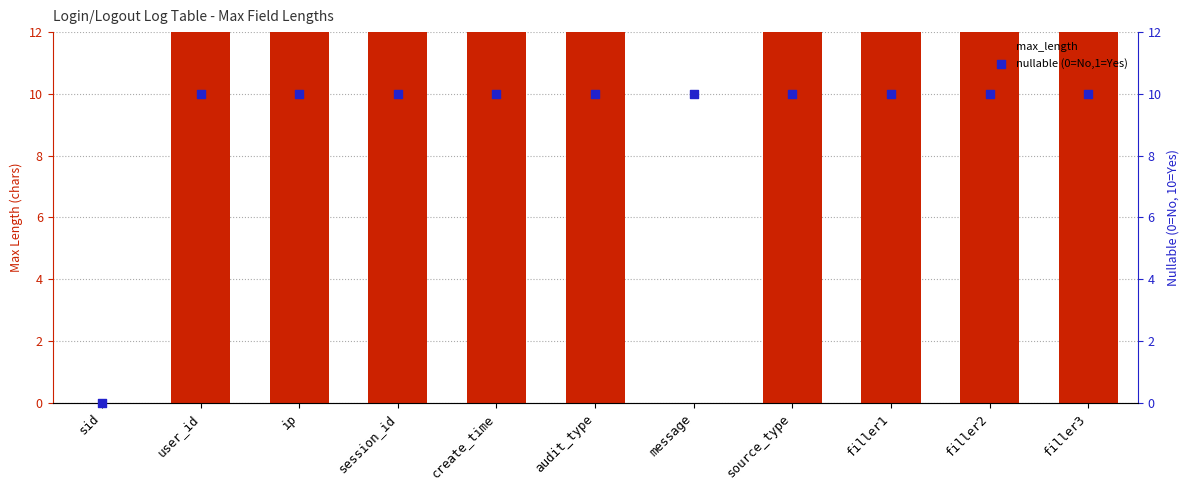

At which category is the sum across all series the highest?

session_id